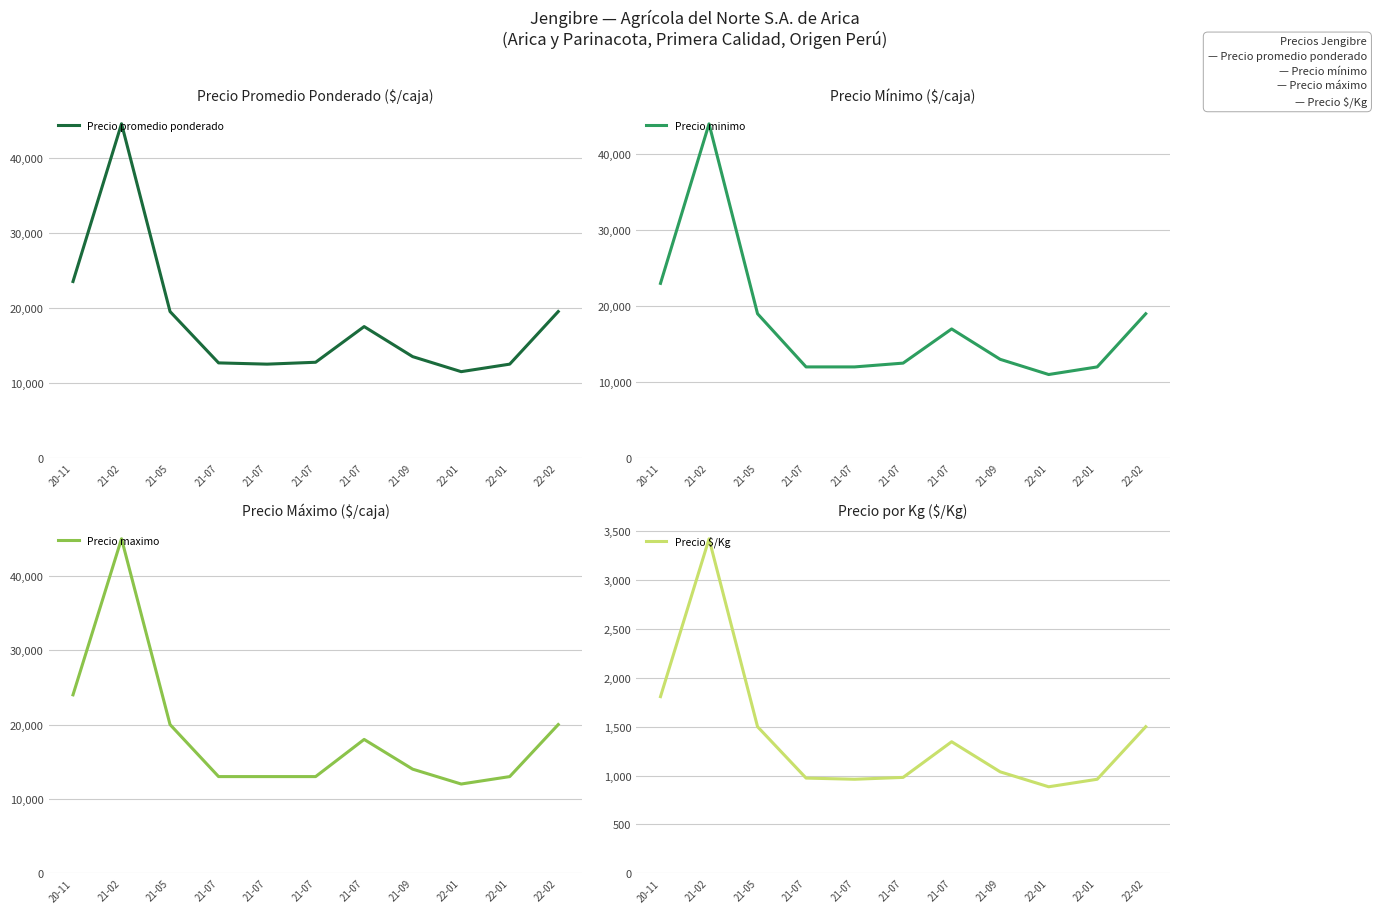

True or false: Precio promedio ponderado has a value of 19500 at 21-05.

True